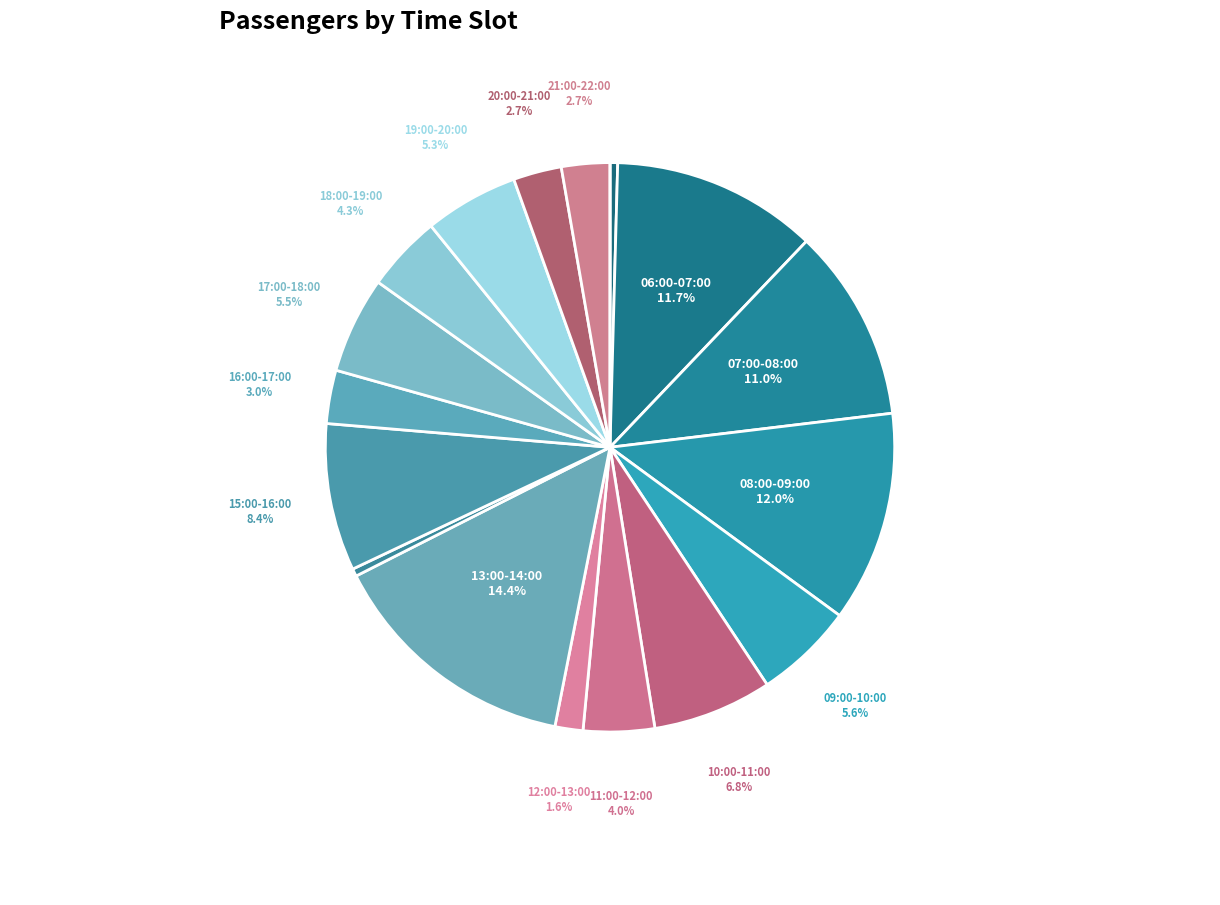

How many slices are in this pie chart?

18